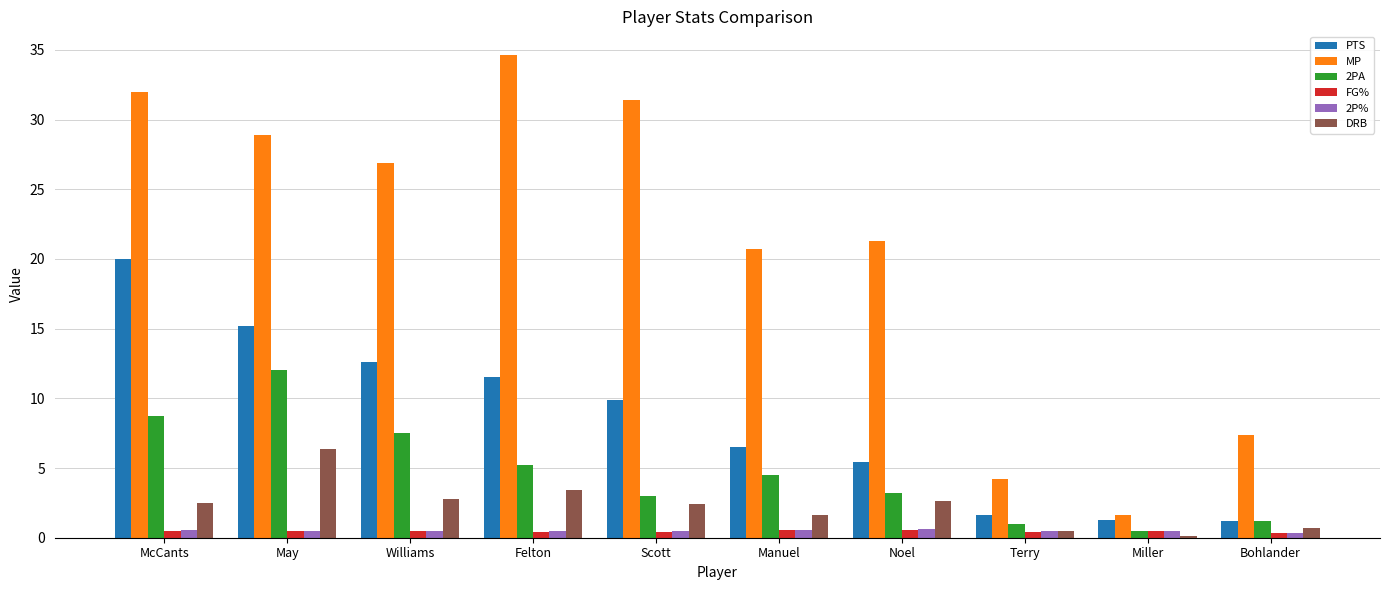

What are all the series names shown in the legend?

PTS, MP, 2PA, FG%, 2P%, DRB